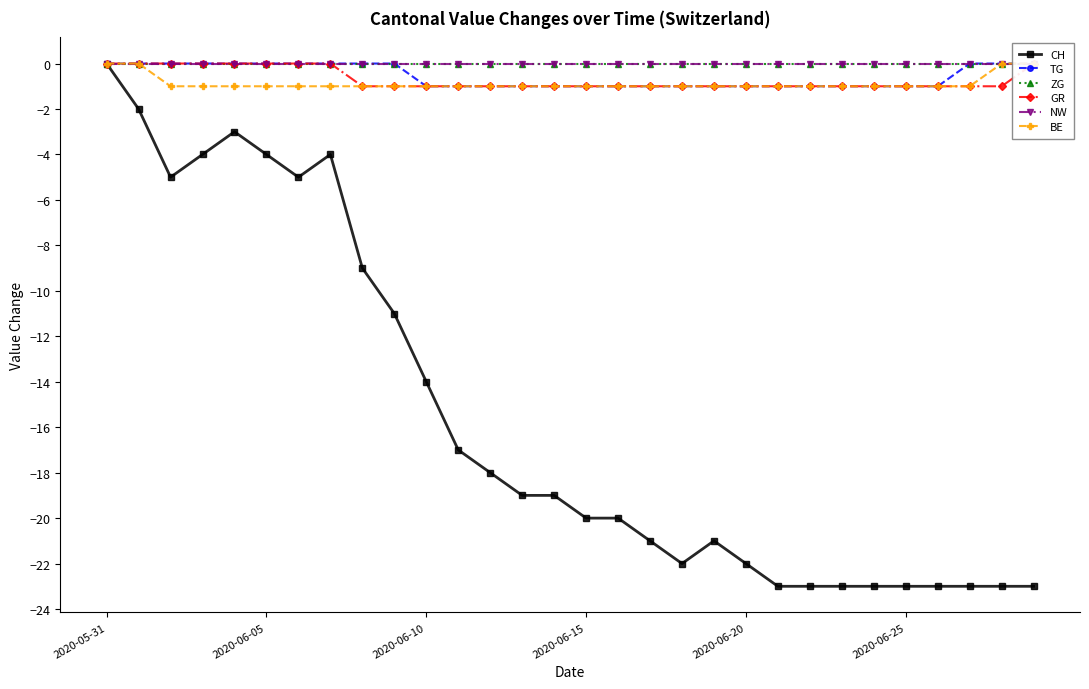

What is the sum of all BE values?

-26